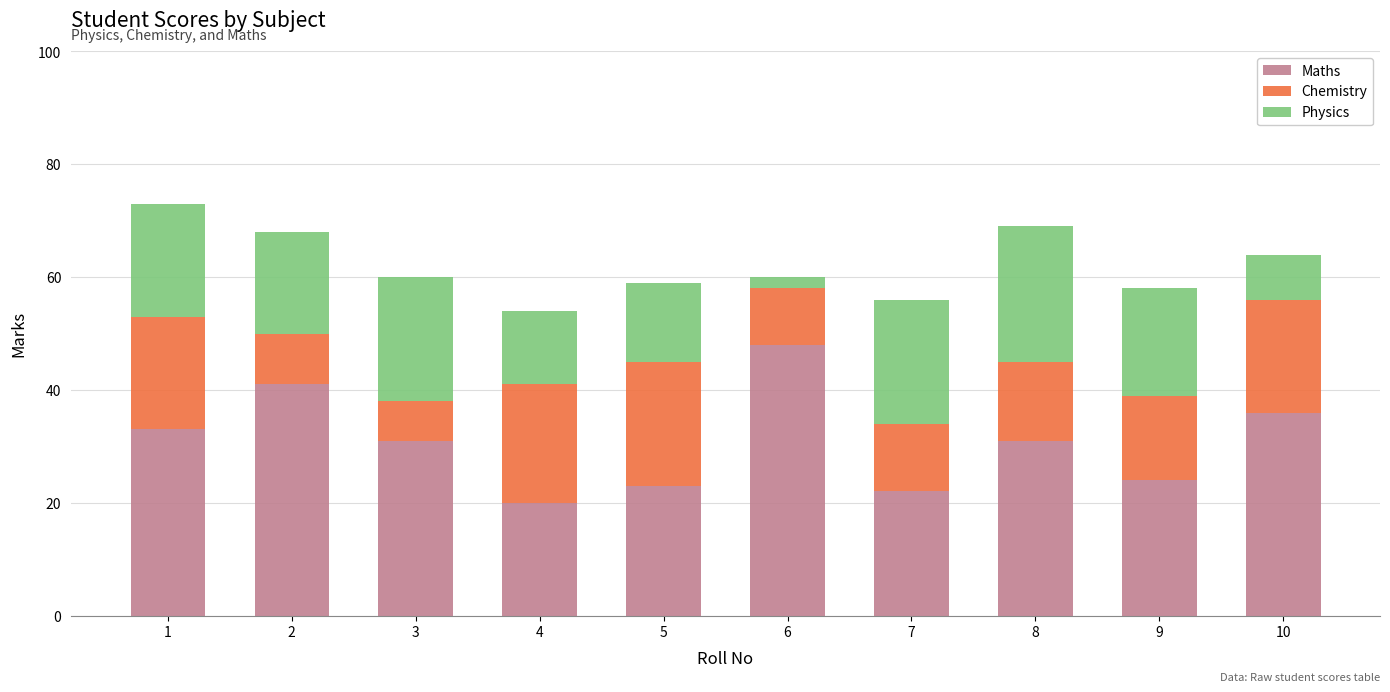

The value of Maths at 1 is 33. True or false?

True